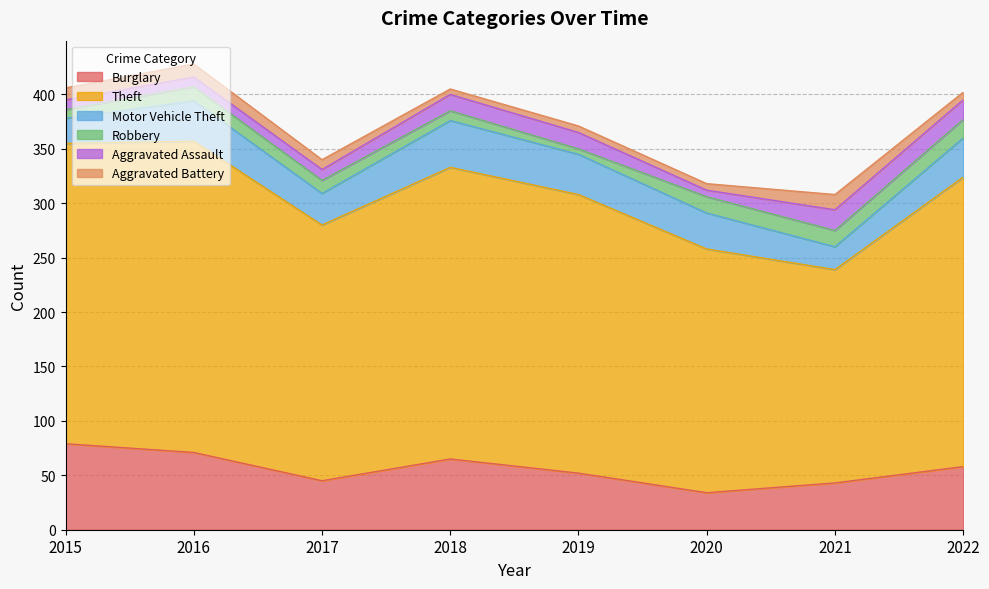

Between 2018 and 2019, which is larger?

2018